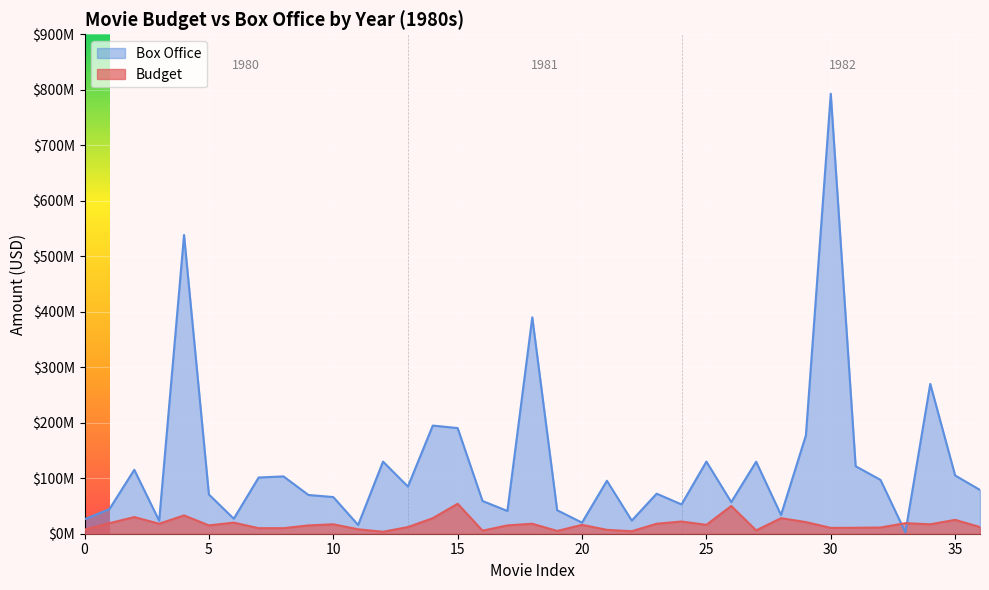

The value of Budget at 1980 is 16150773. True or false?

False